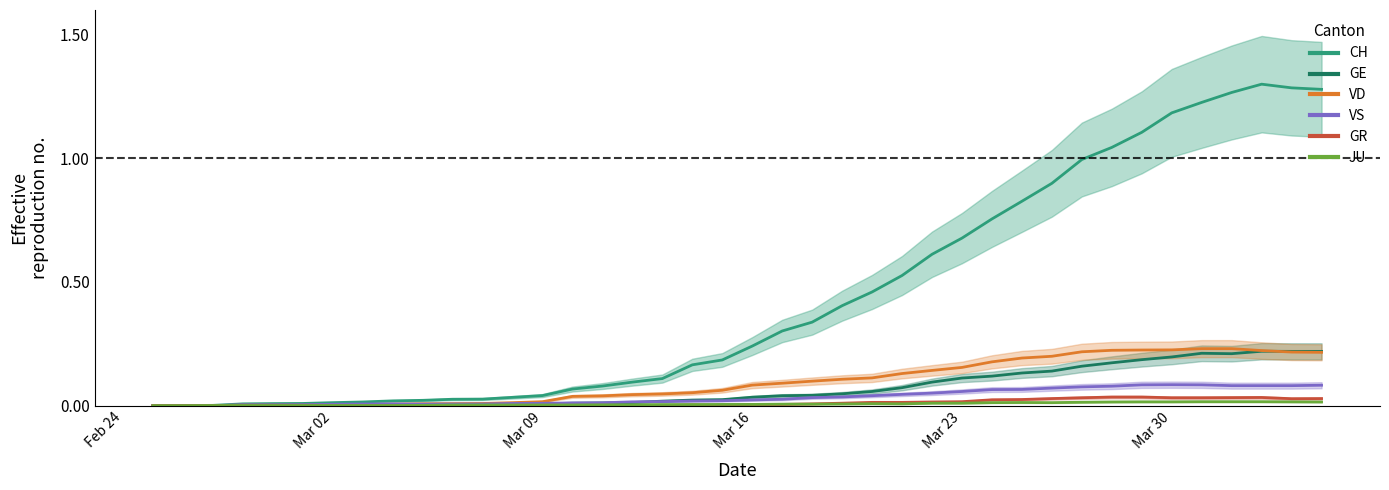

What is the total value across all series at Mar 09?

0.1